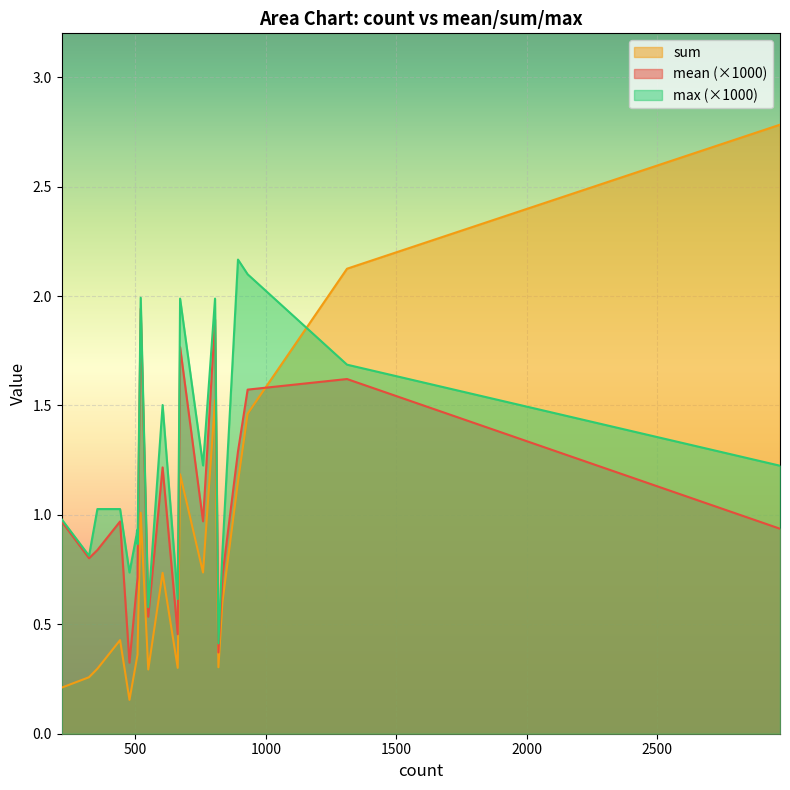

What is the spread (max minus min) of values at 671?

1.2